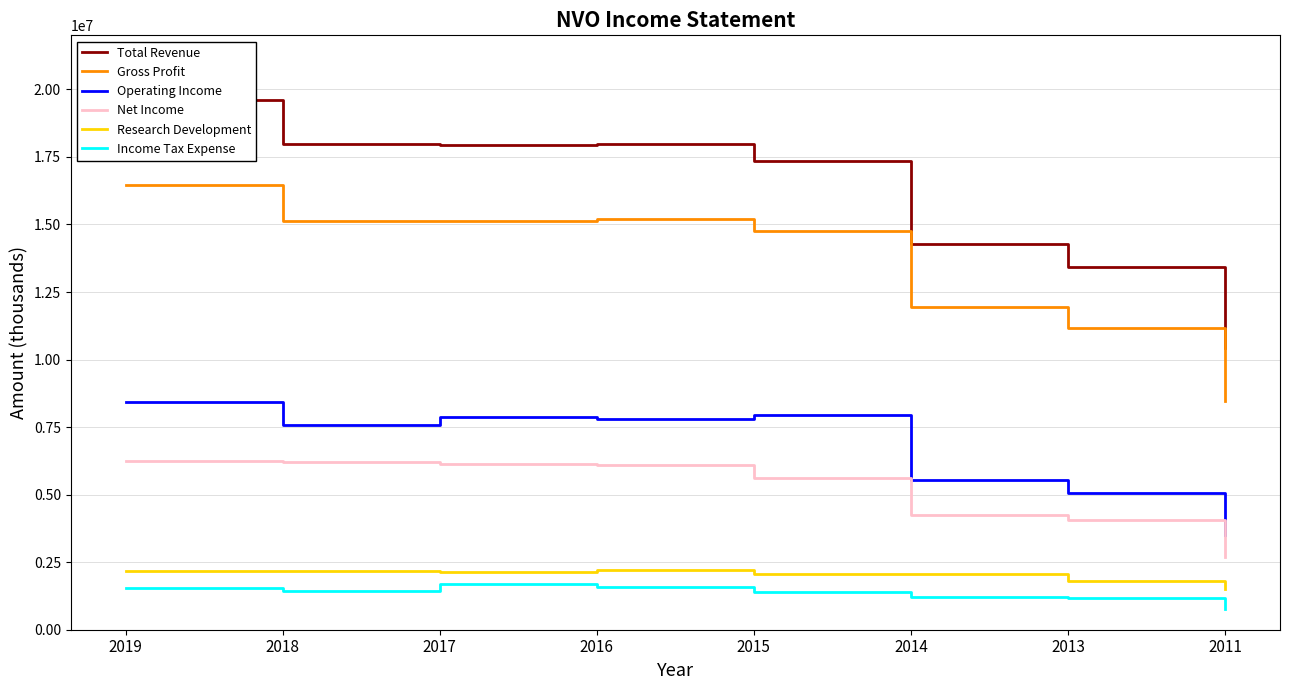

Reading right to left, list all the values displayed in this chart.

Total Revenue: 2011=10443500	2013=13435000	2014=14276500	2015=17350300	2016=17969800	2017=17956200	2018=17978000	2019=19616100
Gross Profit: 2011=8461900	2013=11161900	2014=11935500	2015=14748000	2016=15207400	2017=15121700	2018=15145800	2019=16471800
Operating Income: 2011=3521900	2013=5062800	2014=5544900	2015=7948600	2016=7785900	2017=7871900	2018=7595600	2019=8437200
Net Income: 2011=2691200	2013=4048600	2014=4257100	2015=5604100	2016=6096800	2017=6129800	2018=6209800	2019=6261800
Research Development: 2011=1515500	2013=1811300	2014=2065100	2015=2079600	2016=2193200	2017=2134600	2018=2181200	2019=2166600
Income Tax Expense: 2011=760000	2013=1182400	2014=1224200	2015=1386200	2016=1587200	2017=1696000	2018=1444800	2019=1543600